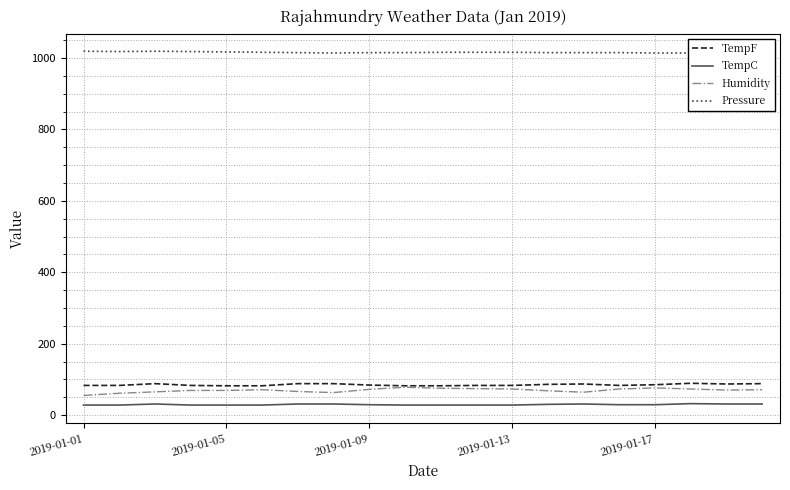

True or false: Humidity and TempC intersect in this chart.

False